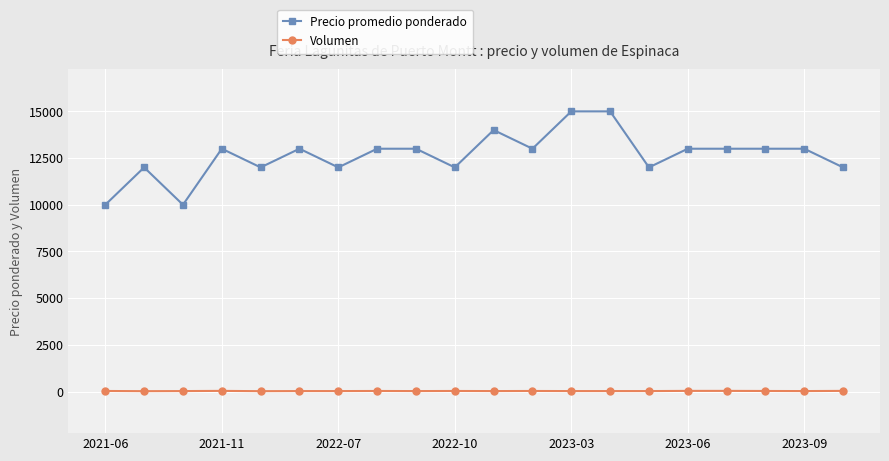

True or false: Precio promedio ponderado and Volumen cross at least once.

False